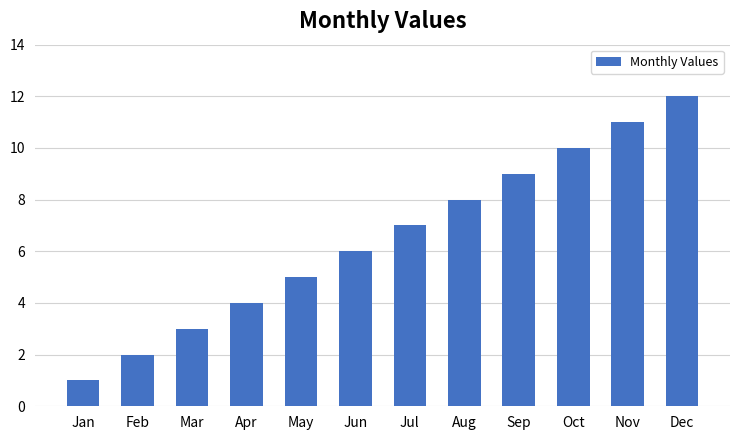

True or false: the data shows 2 at Feb.

True